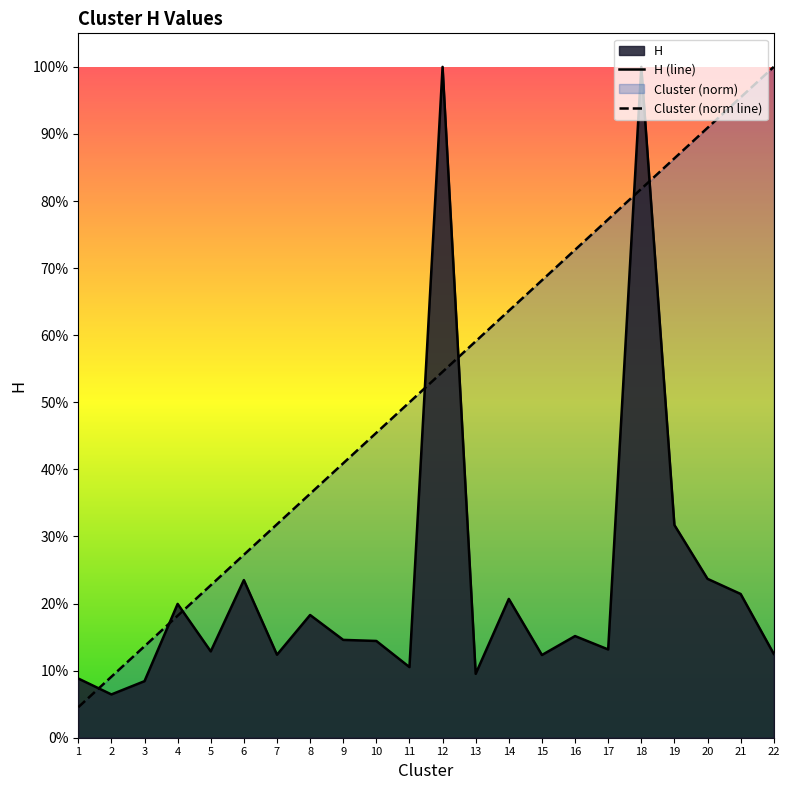

What is the spread (max minus min) of values at 17?

0.6